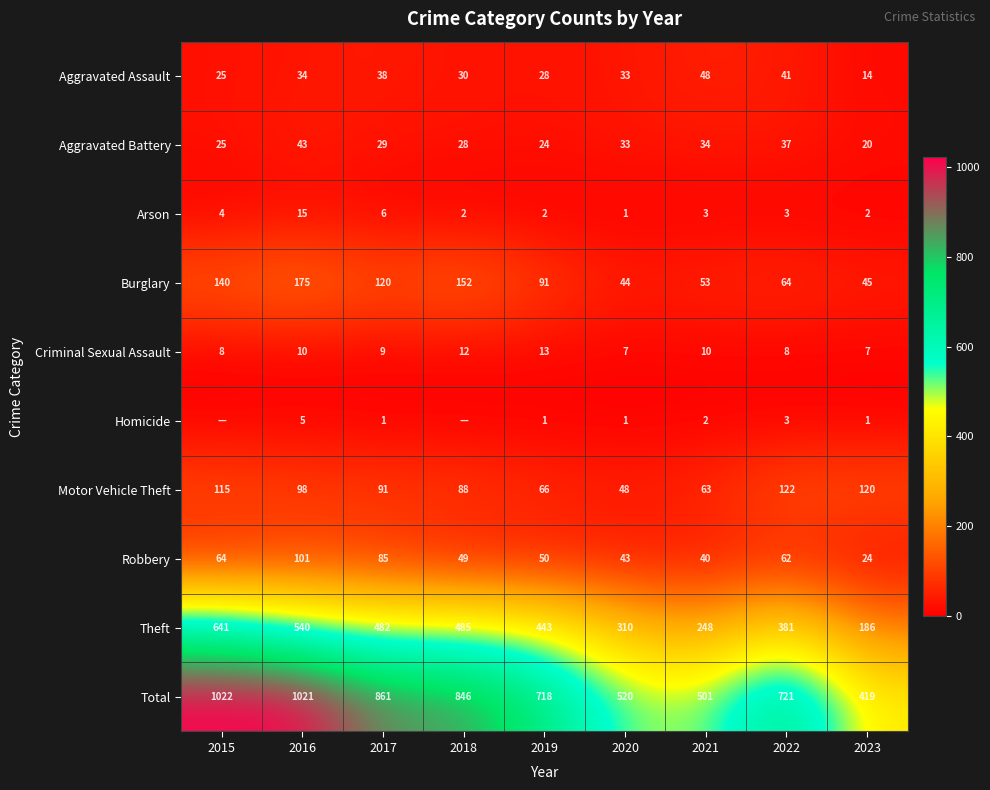

Is the value of Theft at 2017 greater than the value of Motor Vehicle Theft at 2015?

Yes